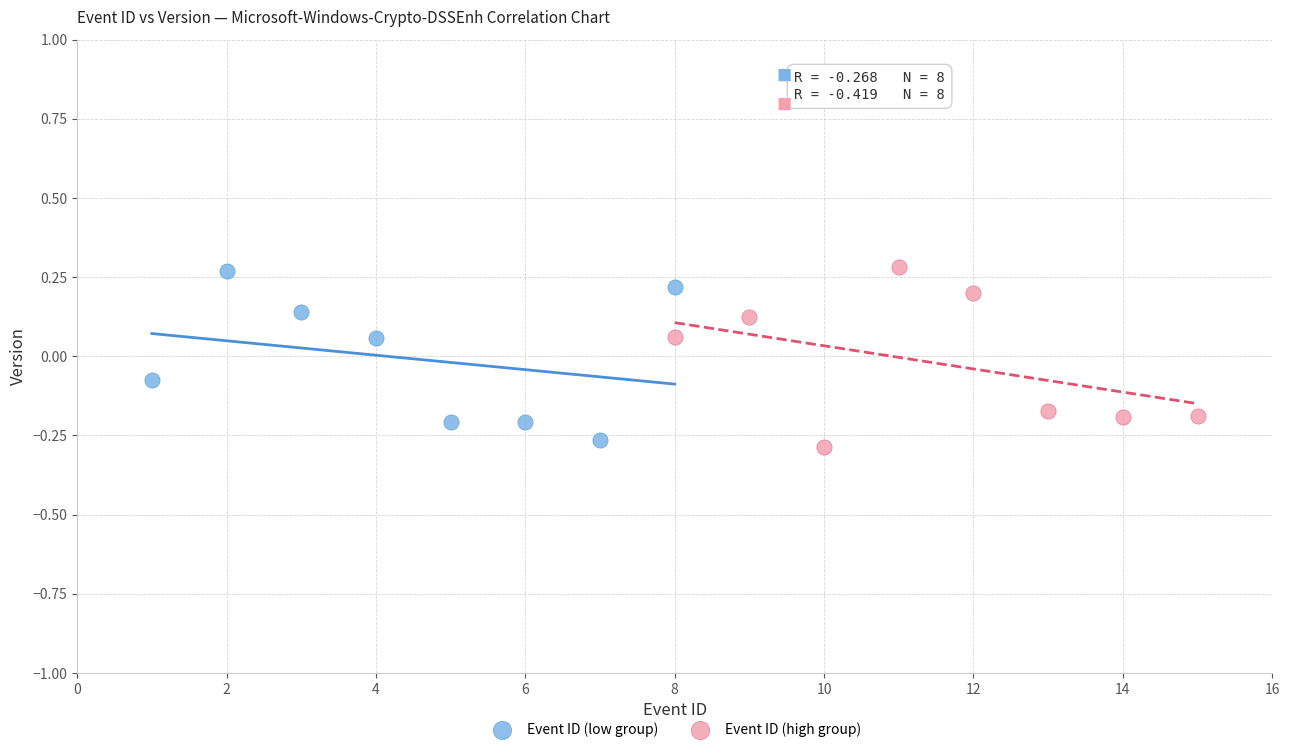

Which series reaches the minimum Y coordinate?

Event ID (high group)